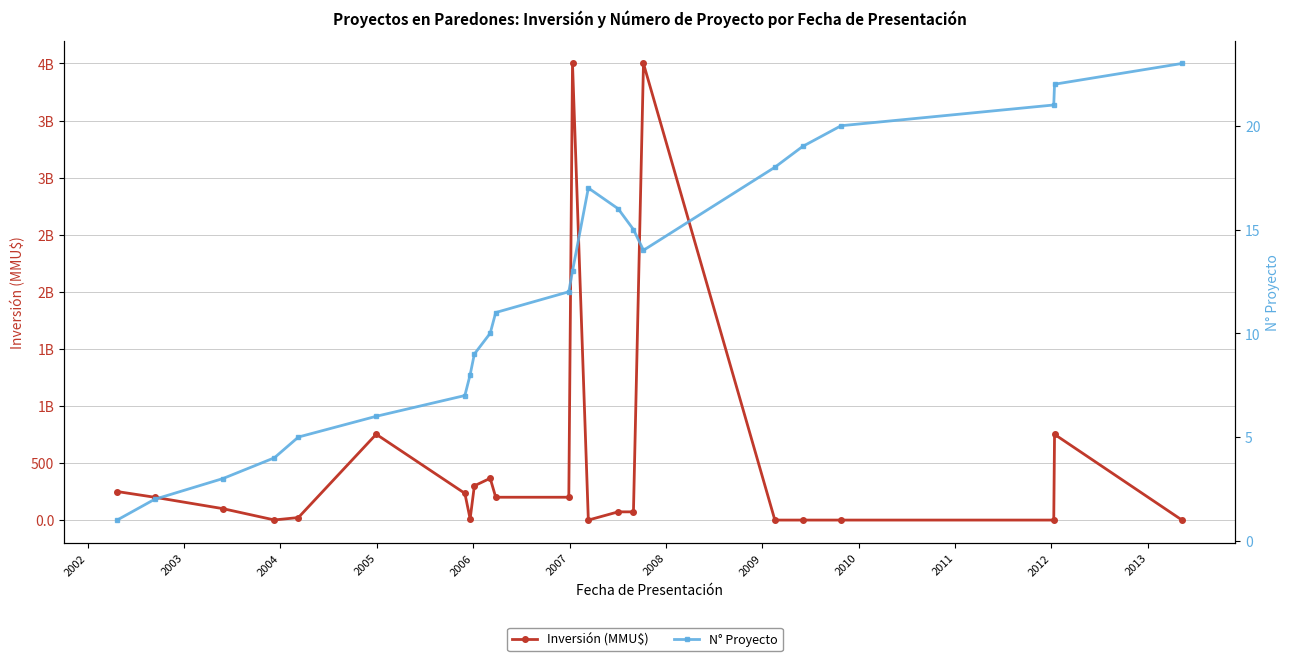

What is the label of the 21st point from the right?

2003